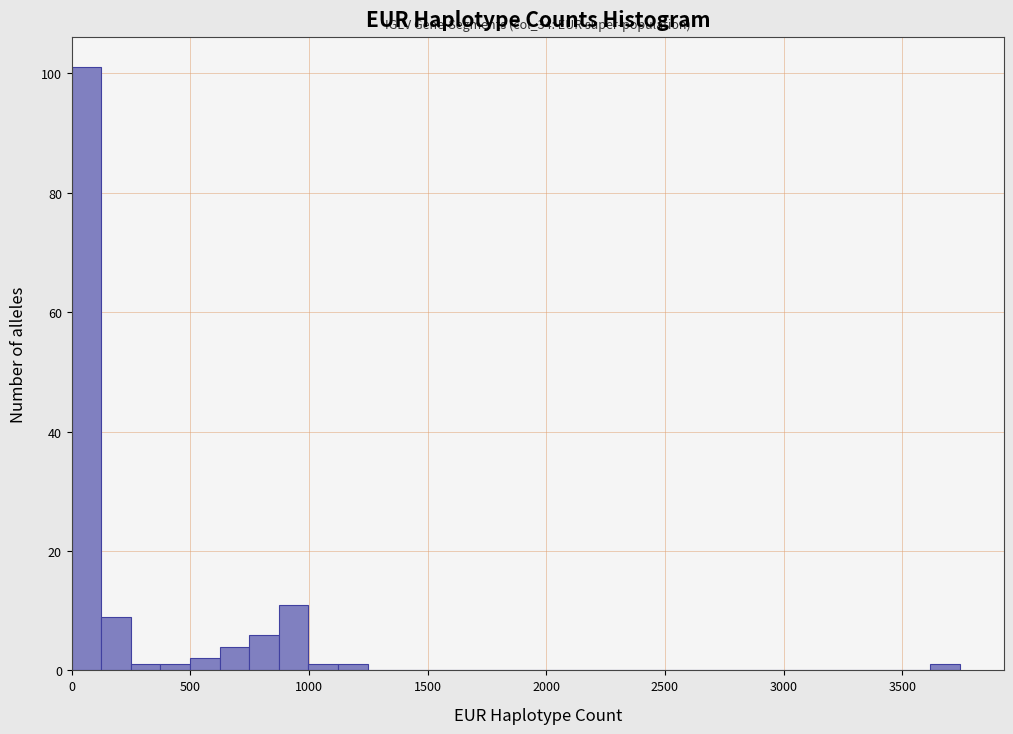

Around what value on the x-axis is the tallest bar? Give the approximate position of its centre, as read against the axis.

50